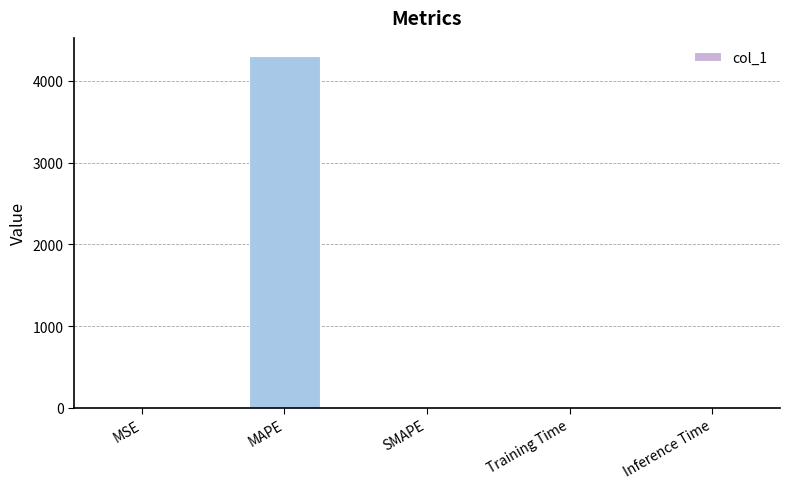

Count the number of data series in this chart.

1